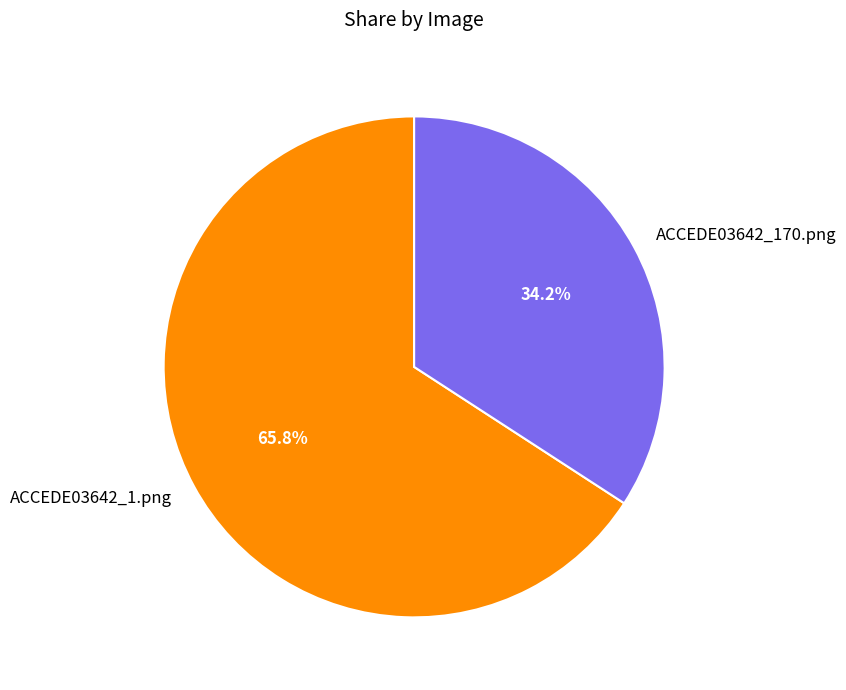

Between ACCEDE03642_1.png and ACCEDE03642_170.png, which is larger?

ACCEDE03642_1.png